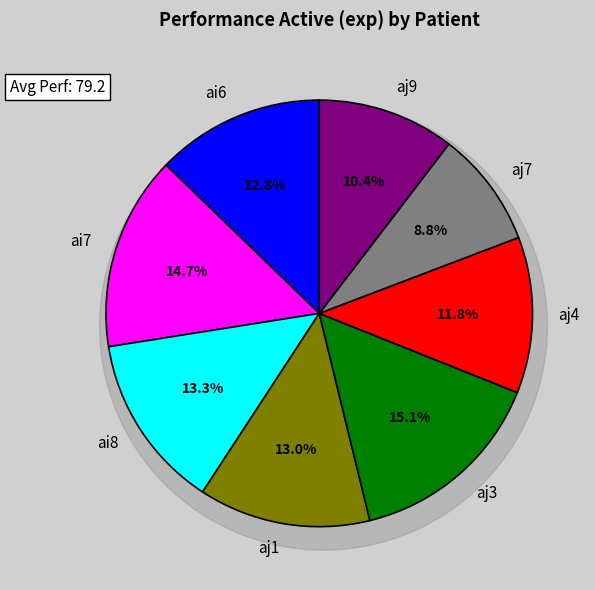

To the nearest percent, what is the difference between the aj4 and aj9 slice percentages?

1%